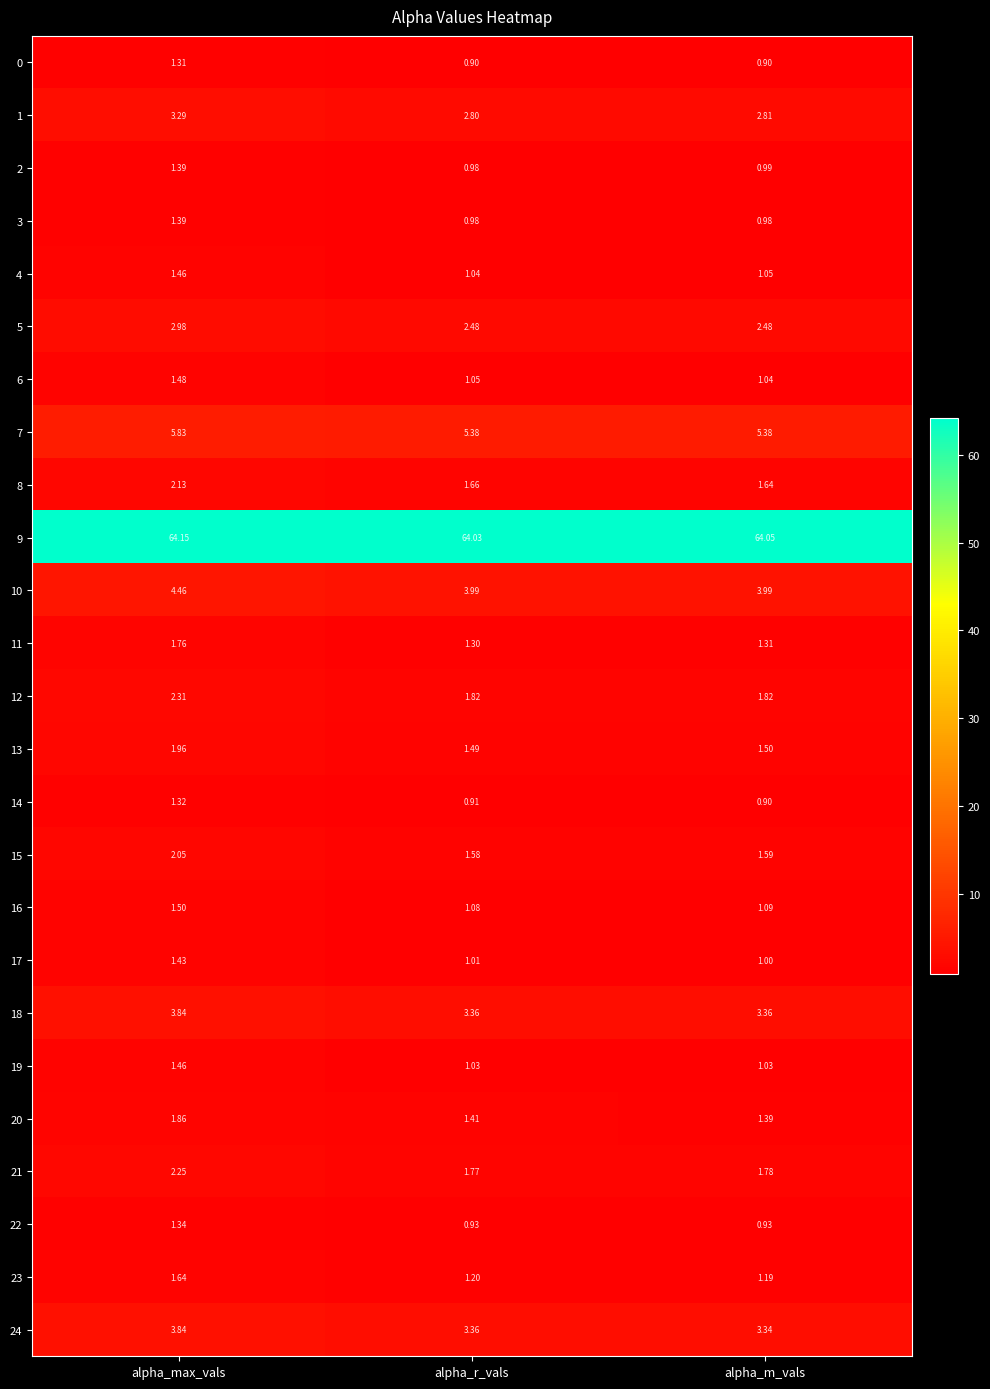

At which category does the chart reach its peak across all series?

alpha_max_vals